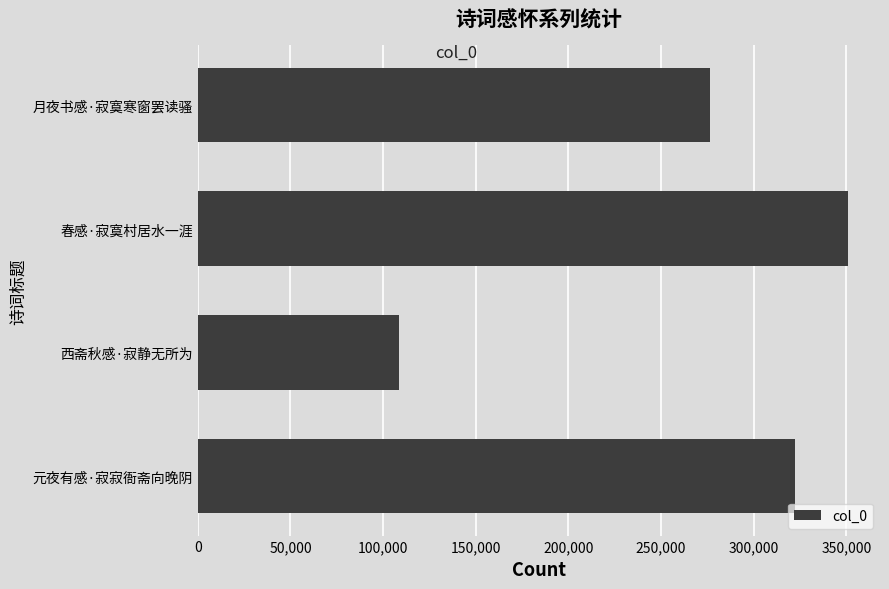

Does the chart contain any negative values?

No